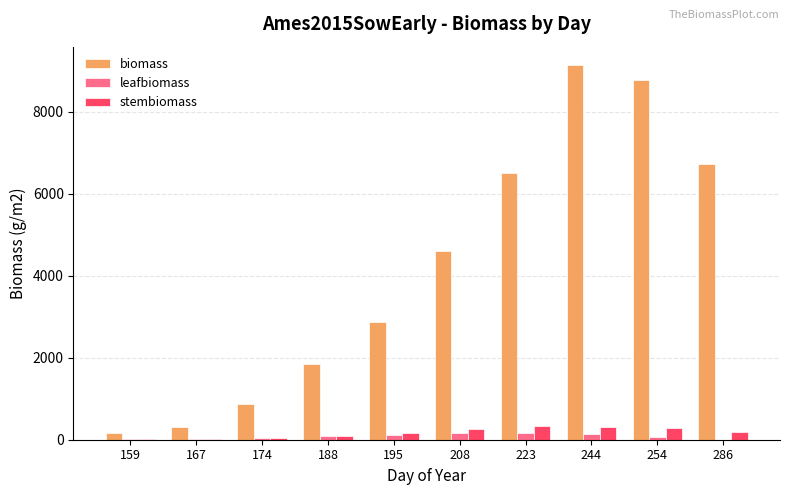

How many groups of bars are there?

10